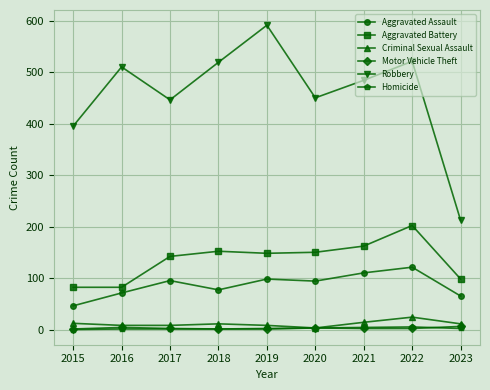

Which series has the largest total across all categories?

Robbery